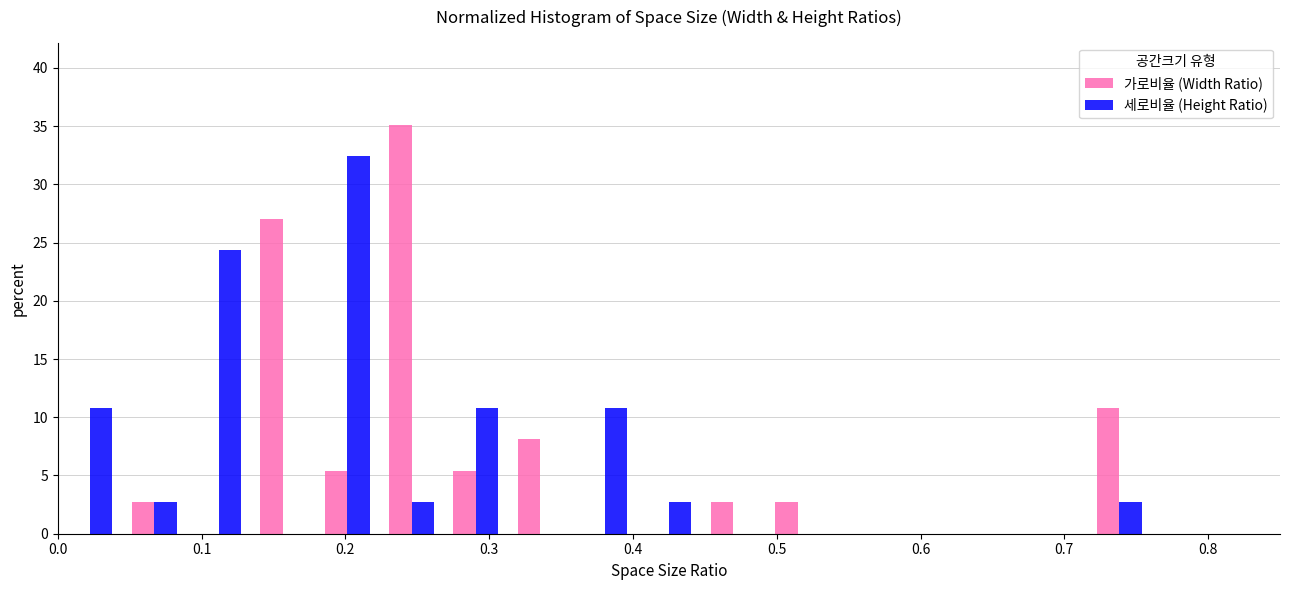

In the 가로비율 (Width Ratio) series, which range on the x-axis has the tallest bar?

0.22 to 0.27